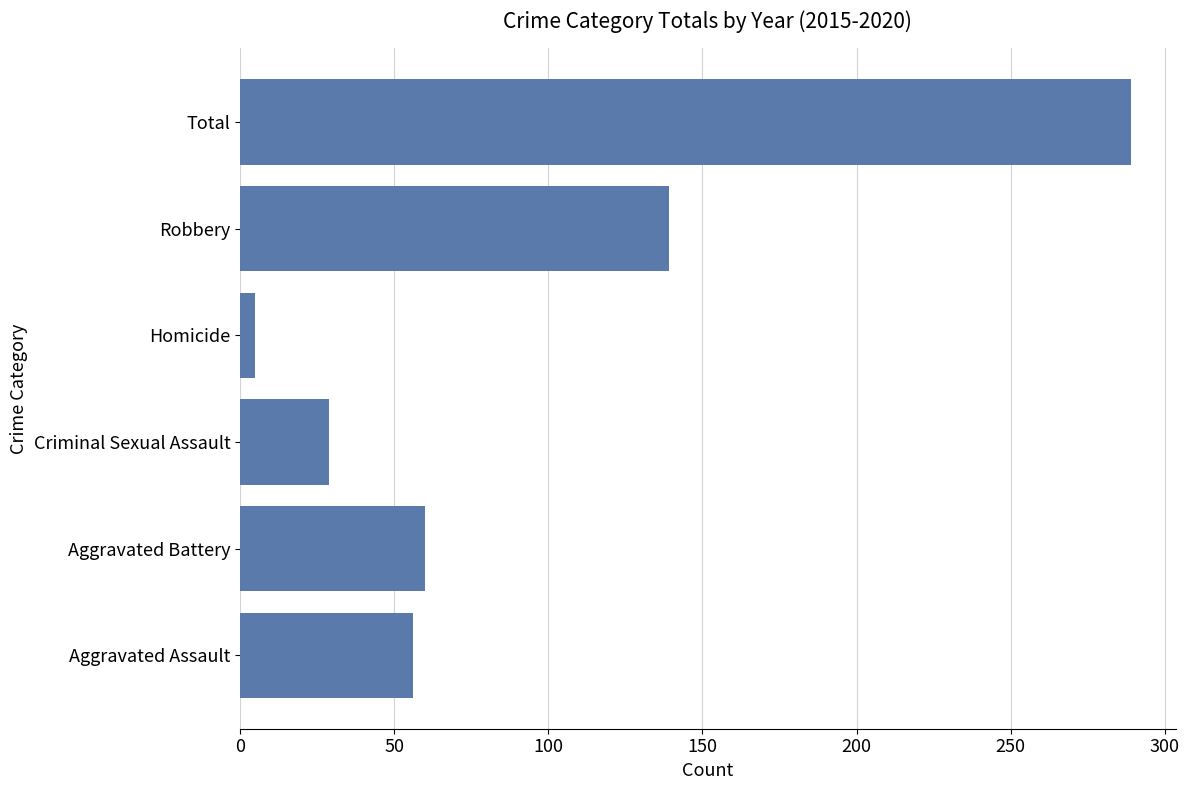

Reading top to bottom, what are all the values shown in this chart?

289	139	5	29	60	56